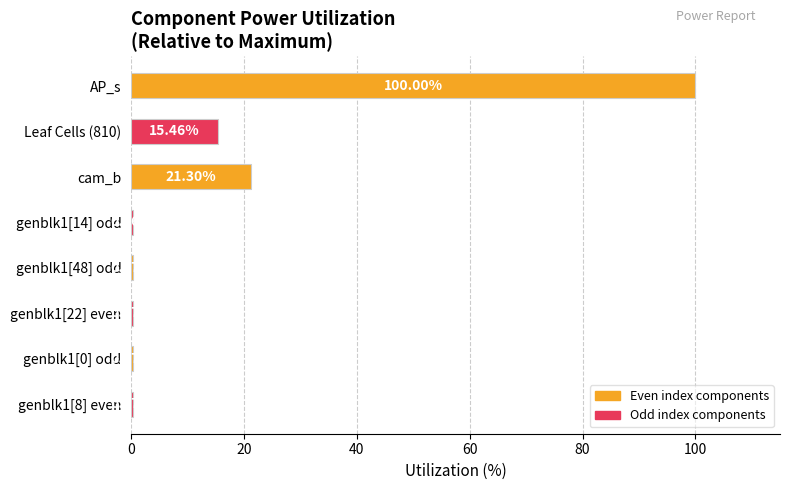

Between cam_b and Leaf Cells (810), which is larger?

cam_b